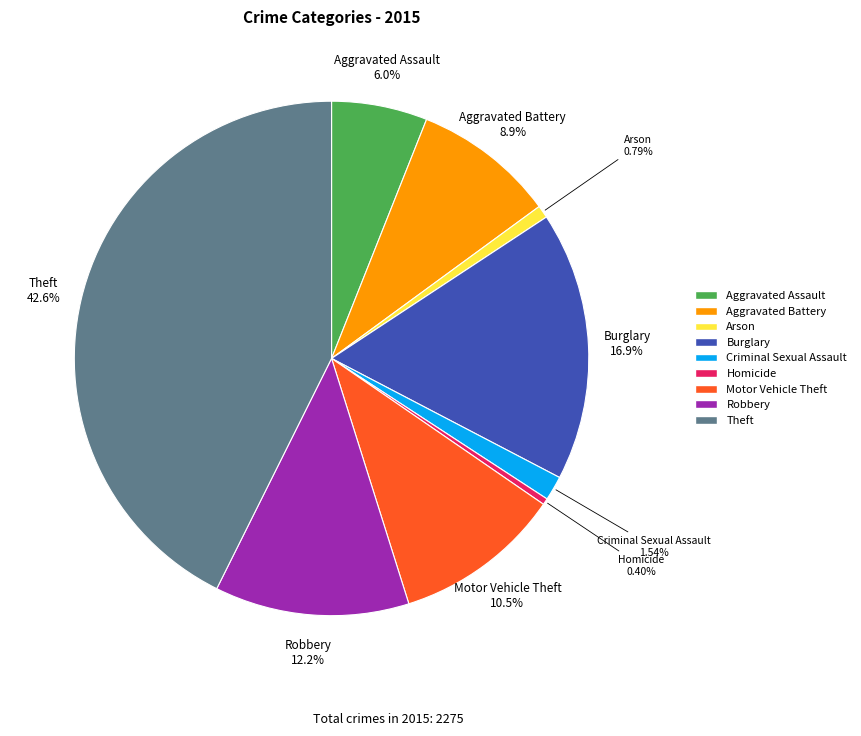

To the nearest percent, what is the difference between the largest and smallest slice percentages?

42%